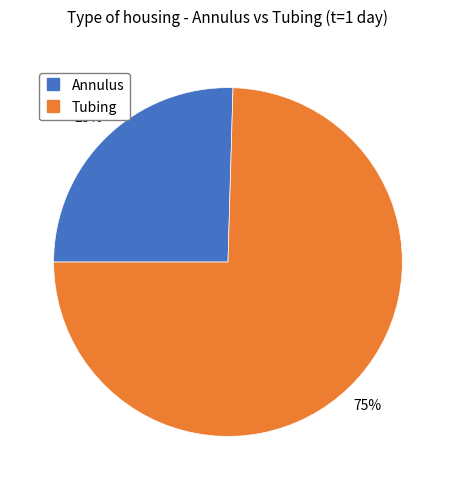

Is it true that Annulus is 11% of the pie?

False